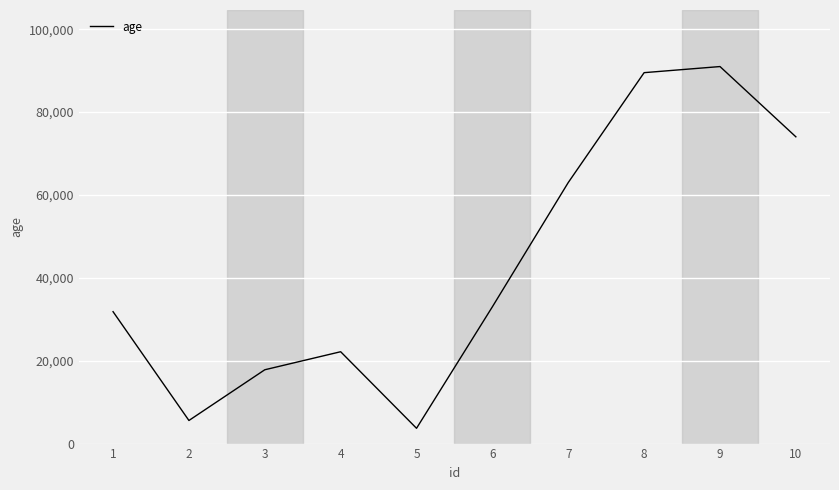

What is the difference between the values at 1 and 5?

28141